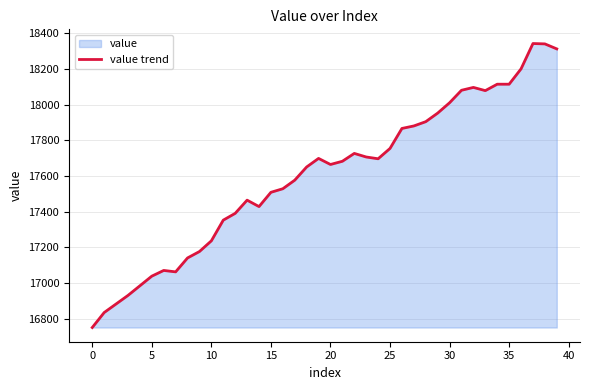

What is the change in value from 15 to 20?

+156